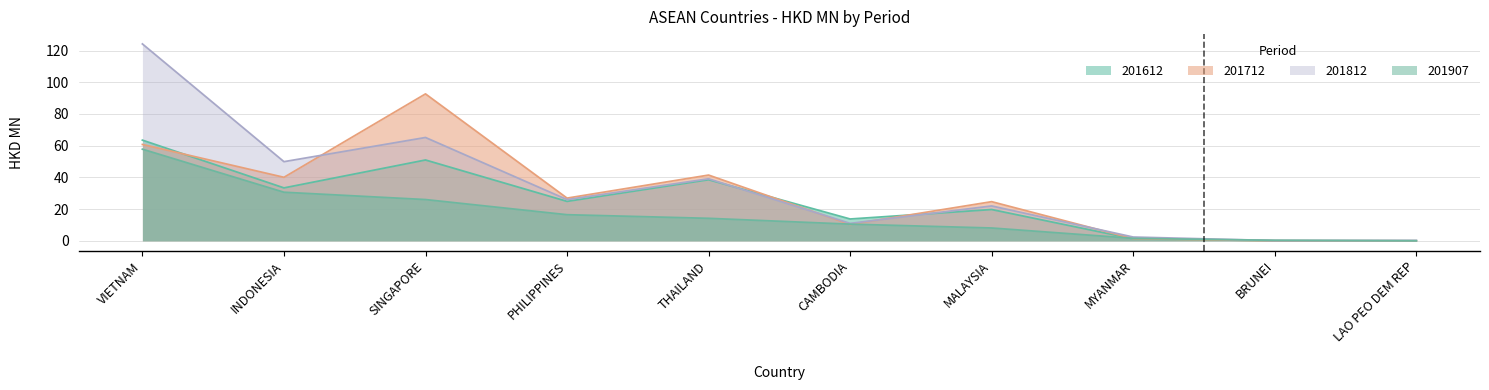

Reading left to right, what are all the values shown in this chart?

201612: VIETNAM=63.5	INDONESIA=33.4	SINGAPORE=51.0	PHILIPPINES=24.9	THAILAND=38.5	CAMBODIA=13.7	MALAYSIA=19.7	MYANMAR=1.2	BRUNEI=0.1	LAO PEO DEM REP=0.0
201712: VIETNAM=60.8	INDONESIA=40.0	SINGAPORE=92.7	PHILIPPINES=26.9	THAILAND=41.5	CAMBODIA=10.3	MALAYSIA=24.7	MYANMAR=1.3	BRUNEI=0.0	LAO PEO DEM REP=0.0
201812: VIETNAM=124.2	INDONESIA=49.9	SINGAPORE=65.2	PHILIPPINES=26.0	THAILAND=39.1	CAMBODIA=11.0	MALAYSIA=22.0	MYANMAR=2.4	BRUNEI=0.1	LAO PEO DEM REP=0.2
201907: VIETNAM=57.8	INDONESIA=30.6	SINGAPORE=26.0	PHILIPPINES=16.4	THAILAND=14.2	CAMBODIA=10.5	MALAYSIA=8.1	MYANMAR=1.5	BRUNEI=0.3	LAO PEO DEM REP=0.0